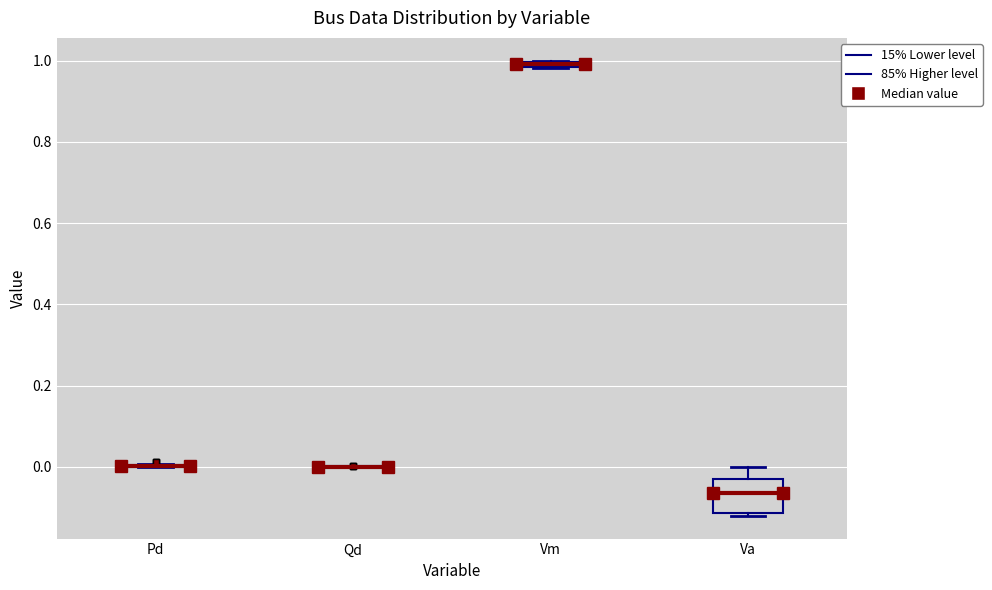

Comparing the boxes themselves (not the whiskers), which one is the tallest?

Va